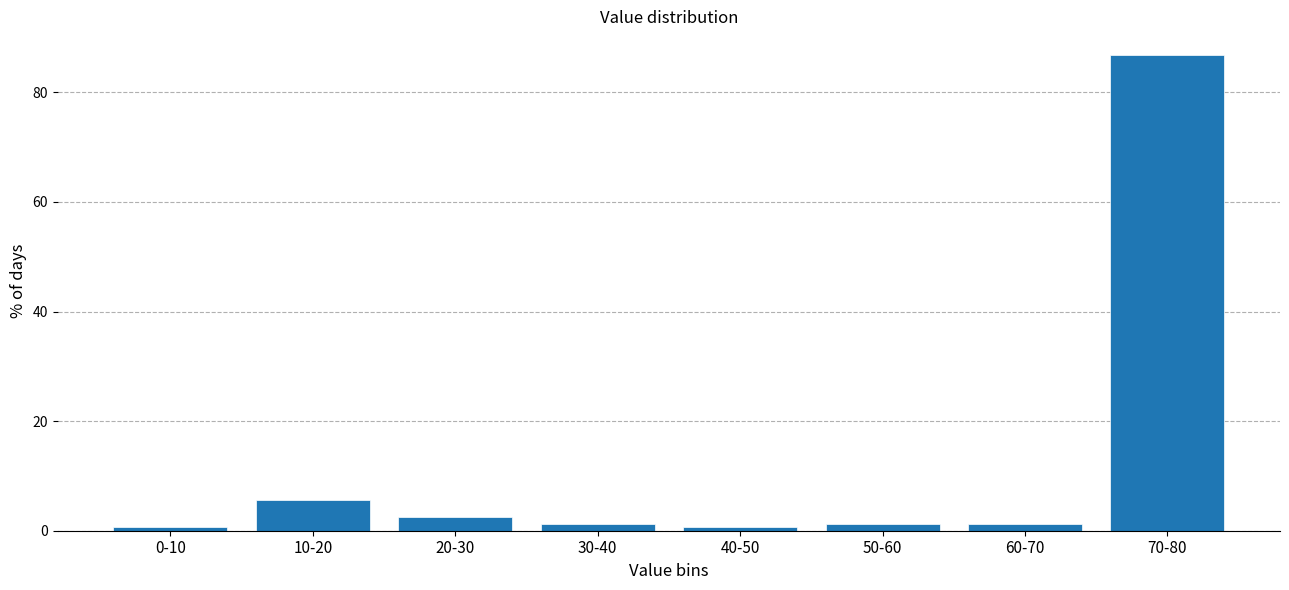

Reading left to right, list all the values displayed in this chart.

0.6	5.7	2.5	1.3	0.6	1.3	1.3	86.8